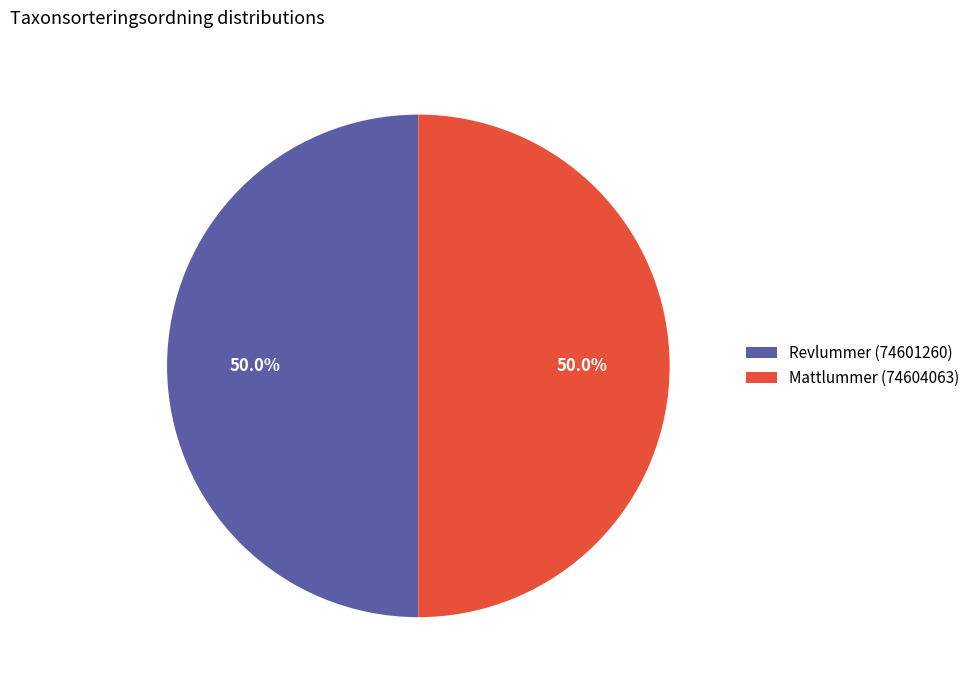

What is the ratio of the value at Mattlummer (74604063) to the value at Revlummer (74601260)?

1.0